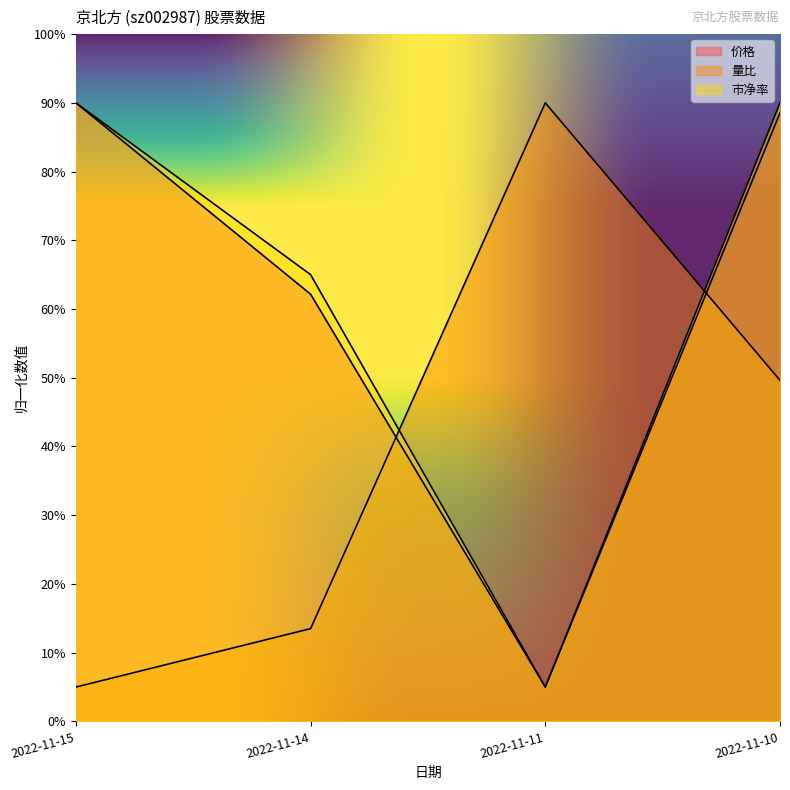

Does the chart have visible grid lines?

No